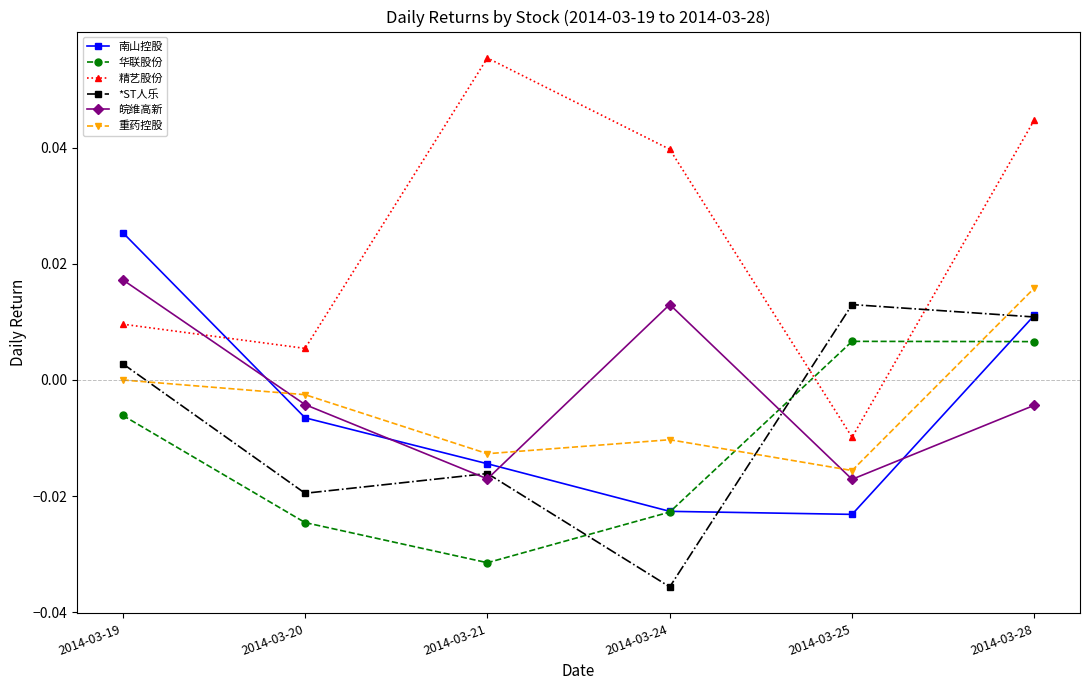

List the labels in order of 重药控股 value, largest first.

2014-03-28, 2014-03-19, 2014-03-20, 2014-03-24, 2014-03-21, 2014-03-25